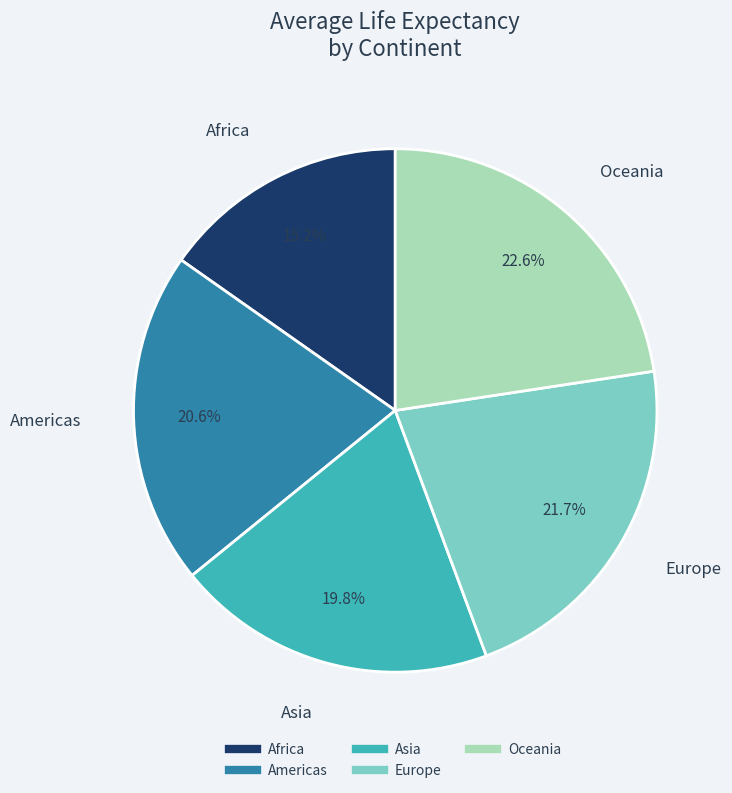

Which has a higher value, Asia or Europe?

Europe